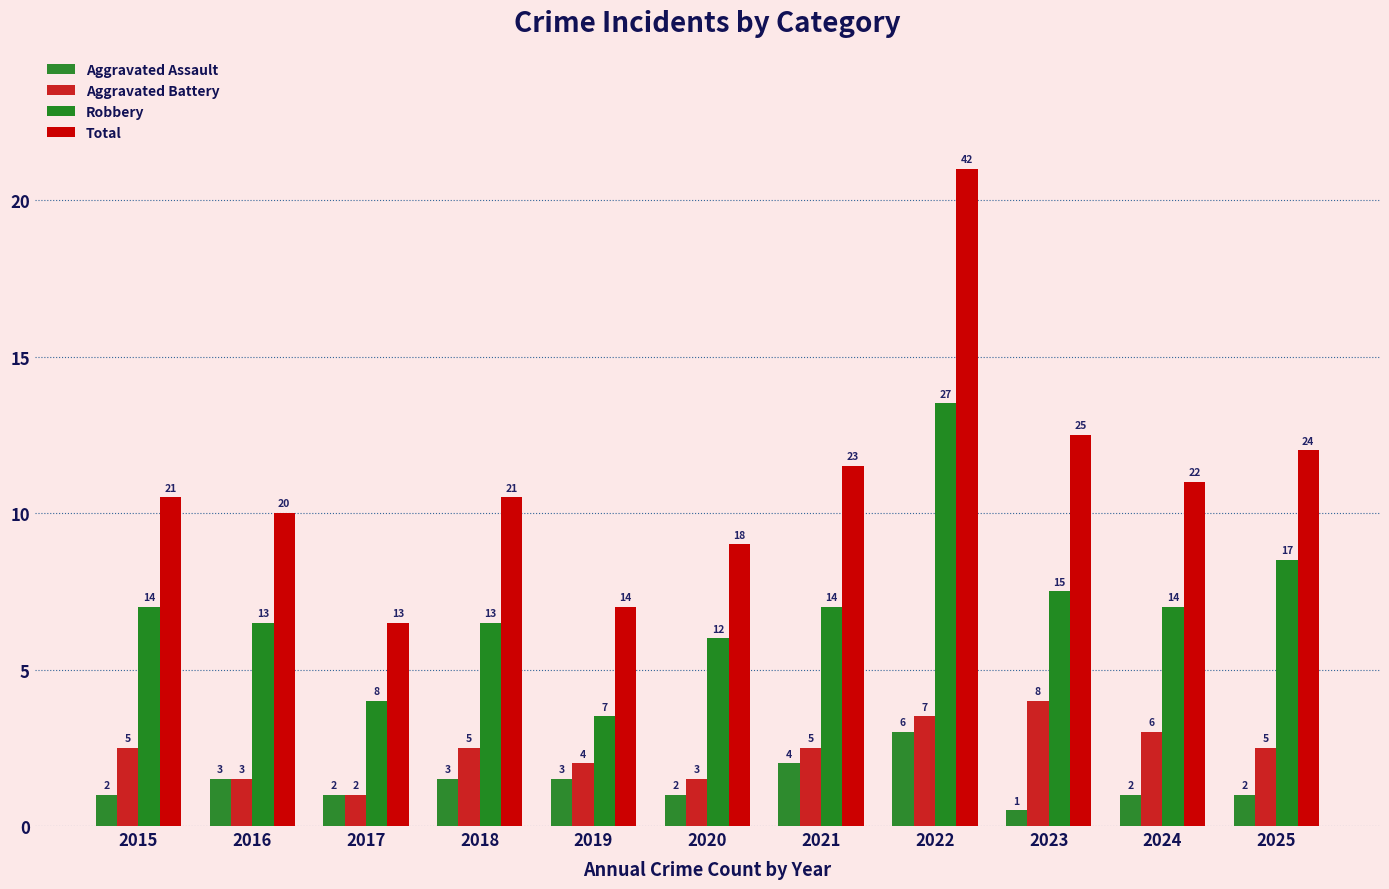

Which series has the widest spread of values?

Total